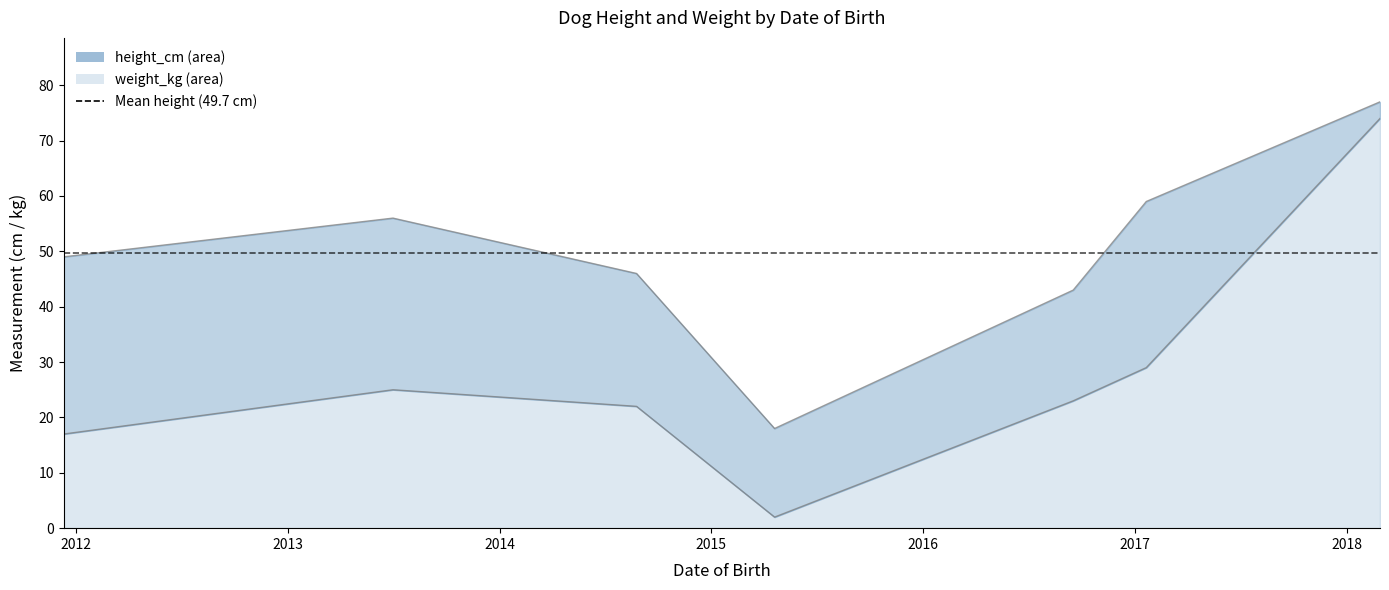

The weight_kg series shows 74 at 2018-02-27. True or false?

True